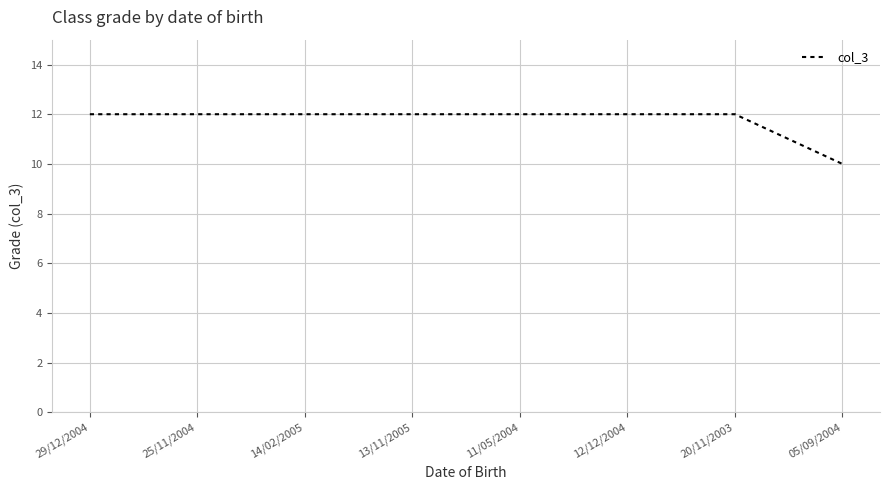

What position from the right is 14/02/2005?

6